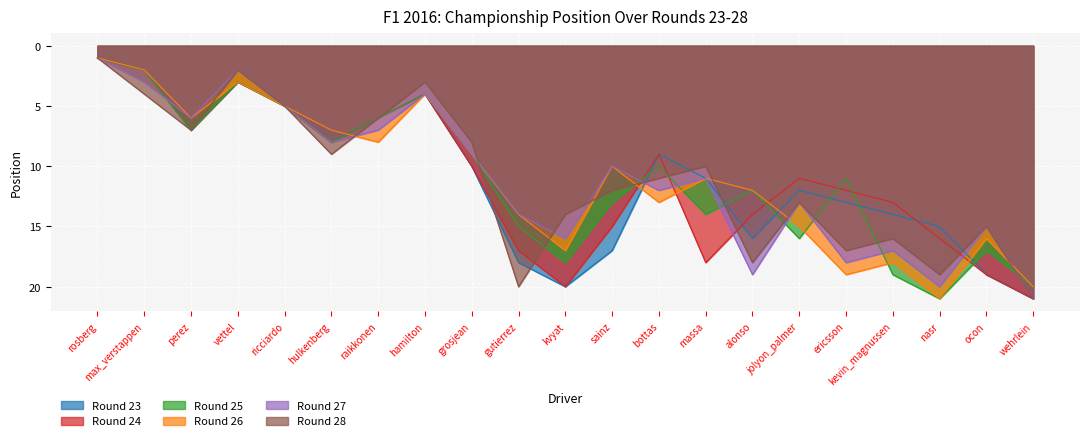

Is it true that Round 25 equals 2 at max_verstappen?

True